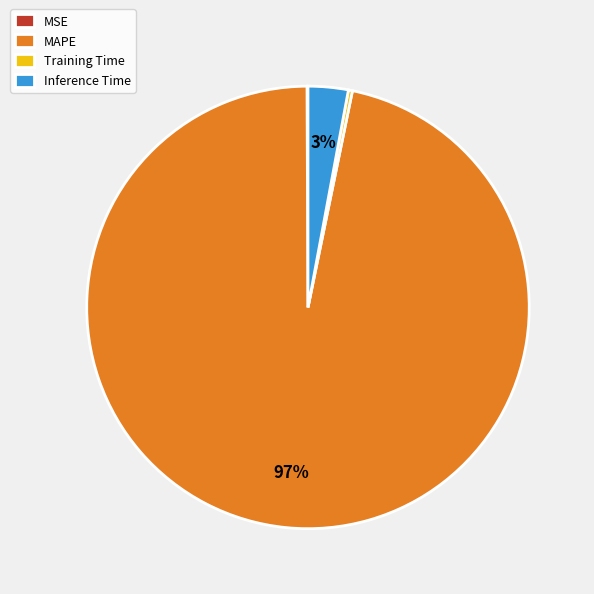

Which has a higher value, MAPE or Training Time?

MAPE